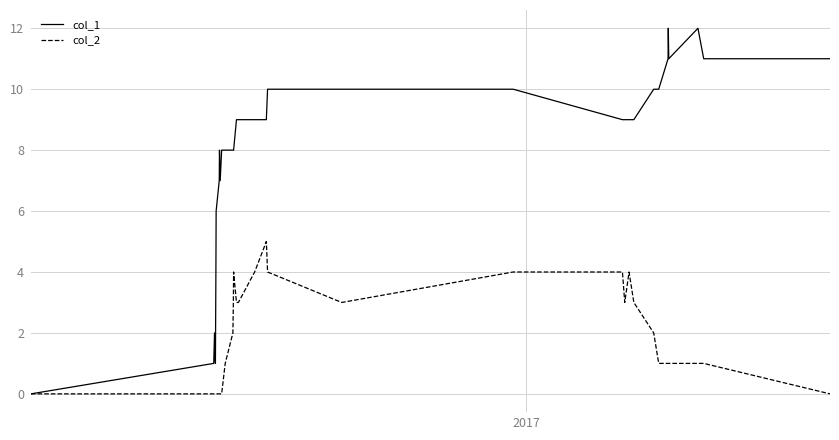

List the series in order of their overall mean, highest first.

col_1, col_2